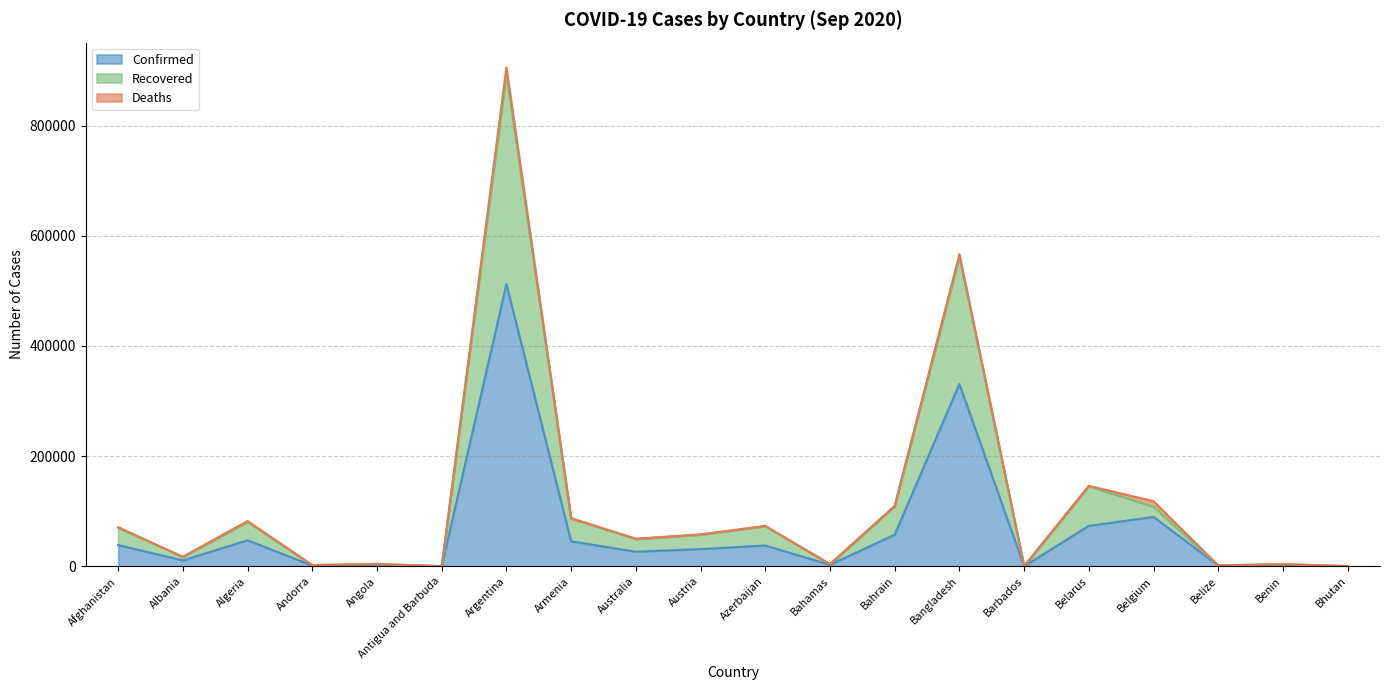

Which has a higher value, Austria or Armenia?

Armenia